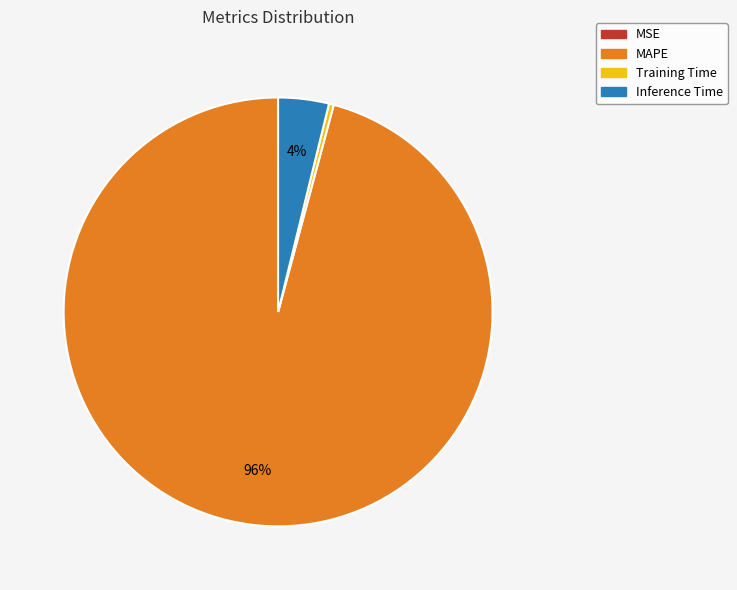

To the nearest percent, what is the average slice percentage?

25%